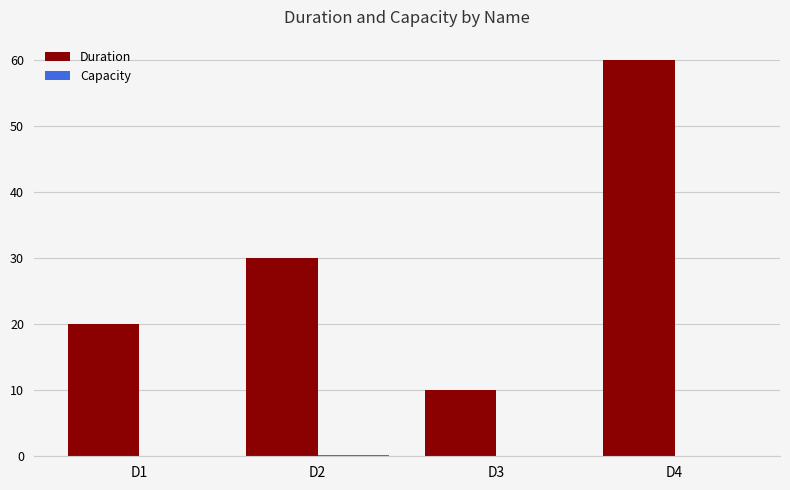

The value of Duration at D1 is 20.0. True or false?

True